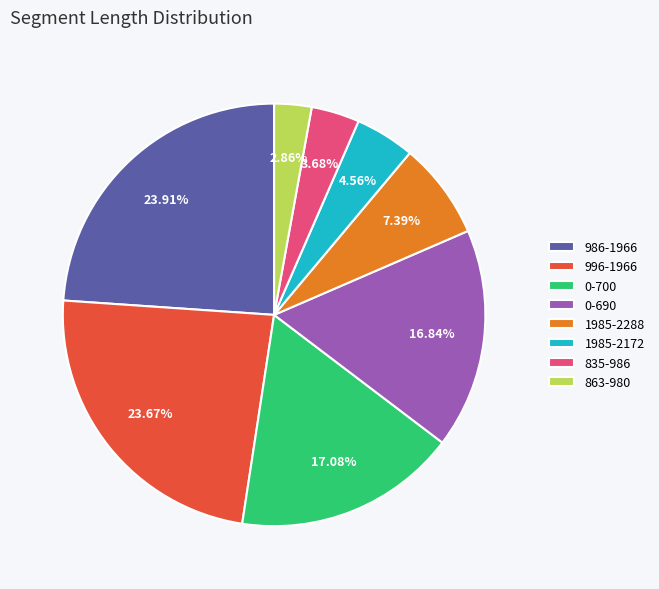

Combined, what portion of the pie is 1985-2288 and 996-1966?

31.1%